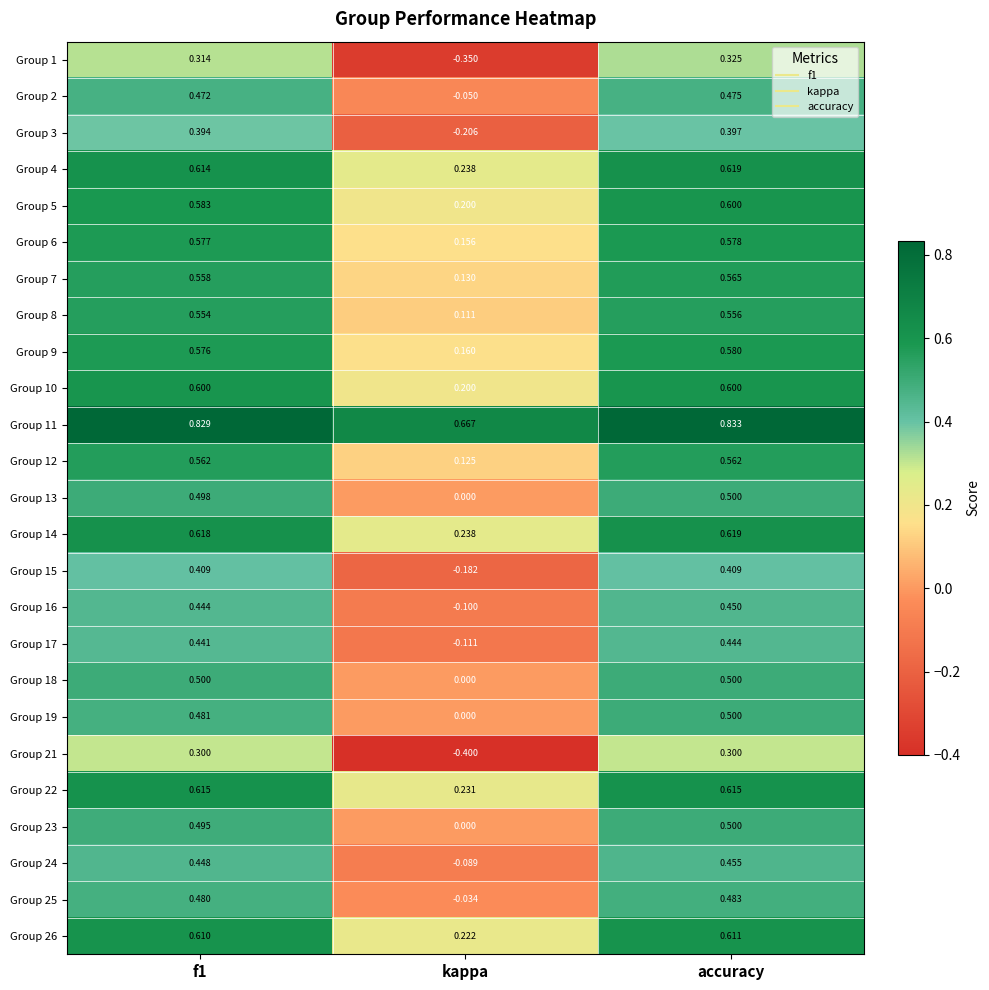

Count the number of data series in this chart.

25